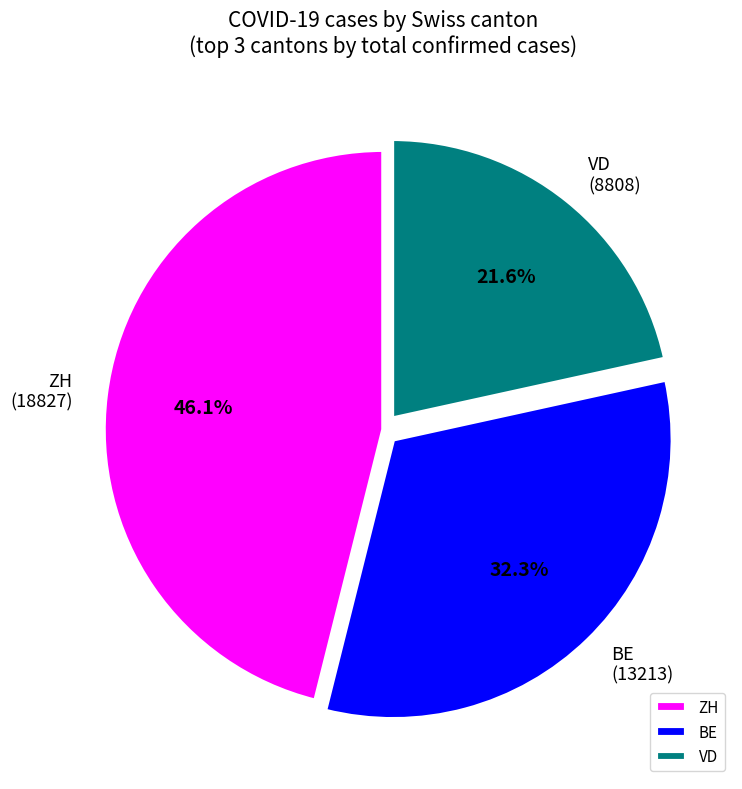

Does BE represent more than half of the total?

No